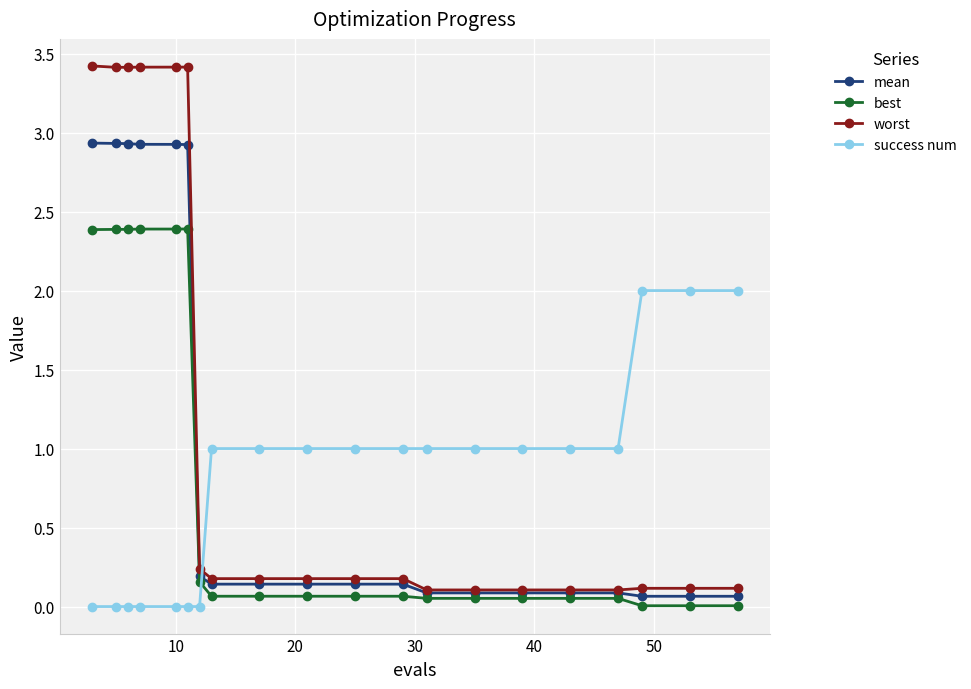

How many intersections are there between success num and mean?

1